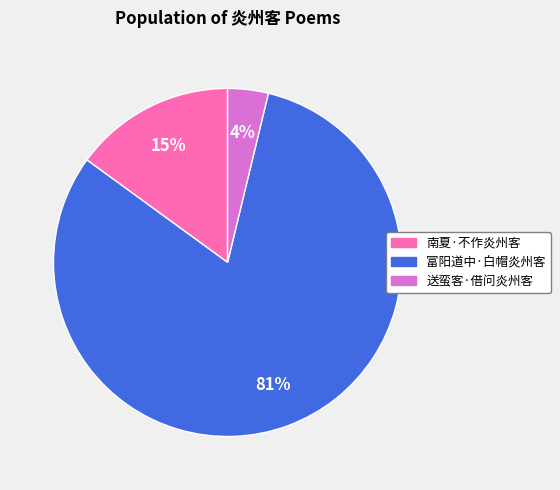

Combined, do 富阳道中·白帽炎州客 and 南夏·不作炎州客 account for over 50%?

Yes